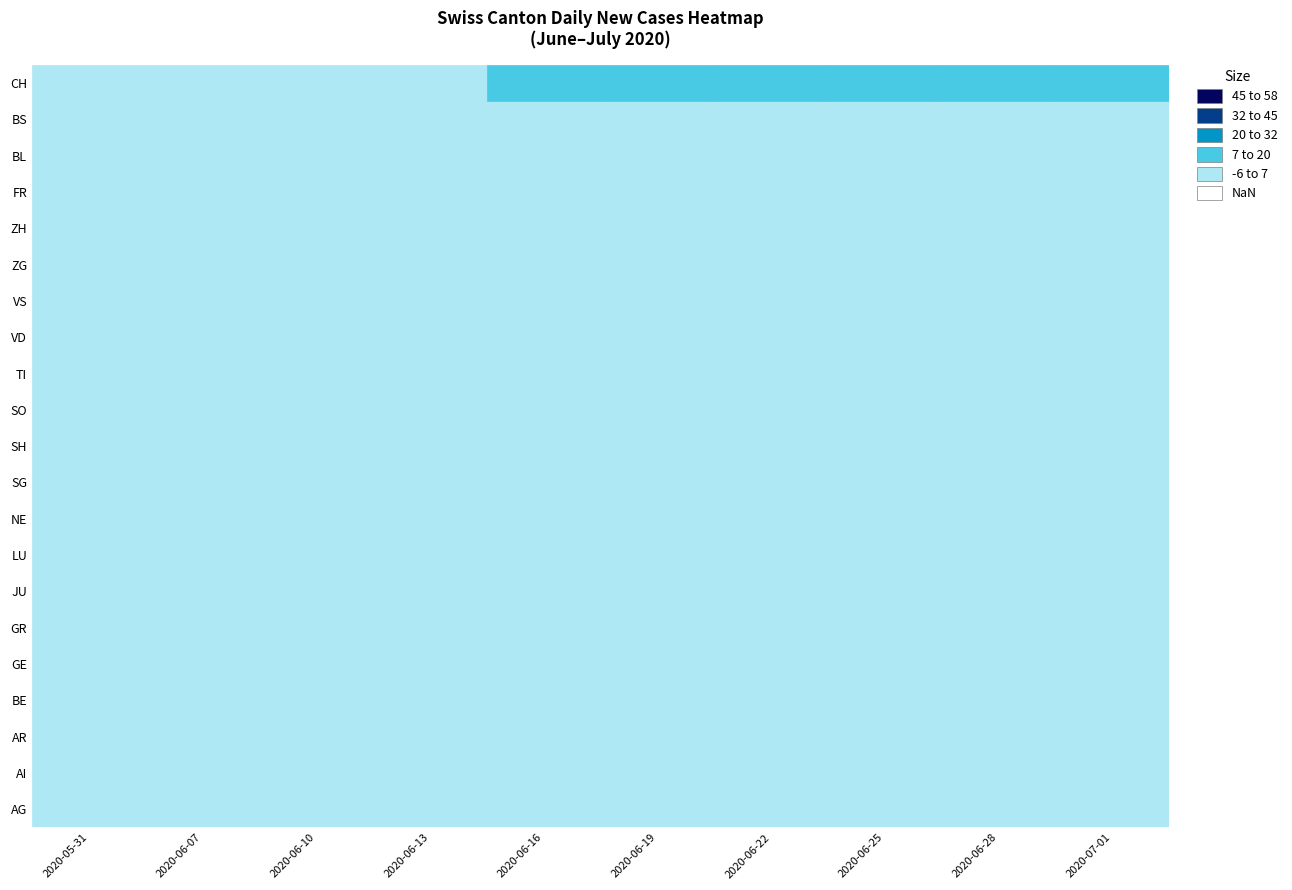

Which has a higher value, VD or SH?

VD